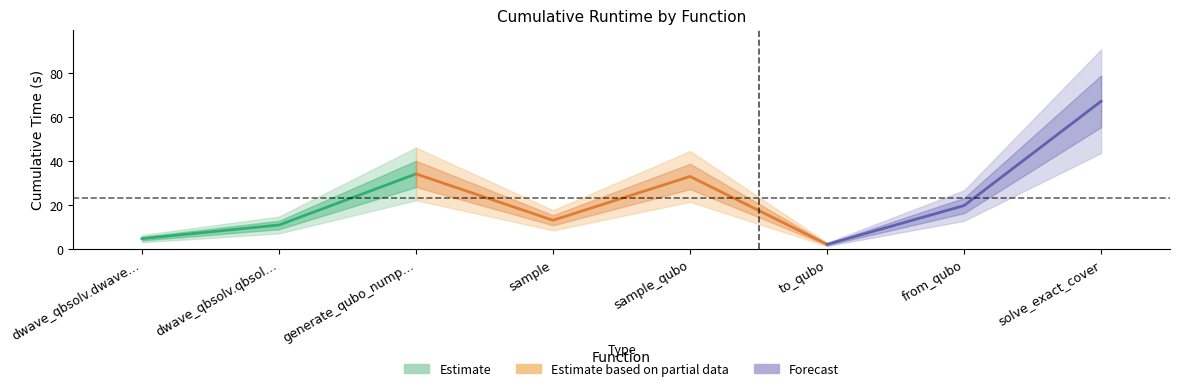

Reading right to left, transcribe all the data shown in this chart.

67.2	19.8	2.1	33.0	13.1	34.2	10.9	4.8